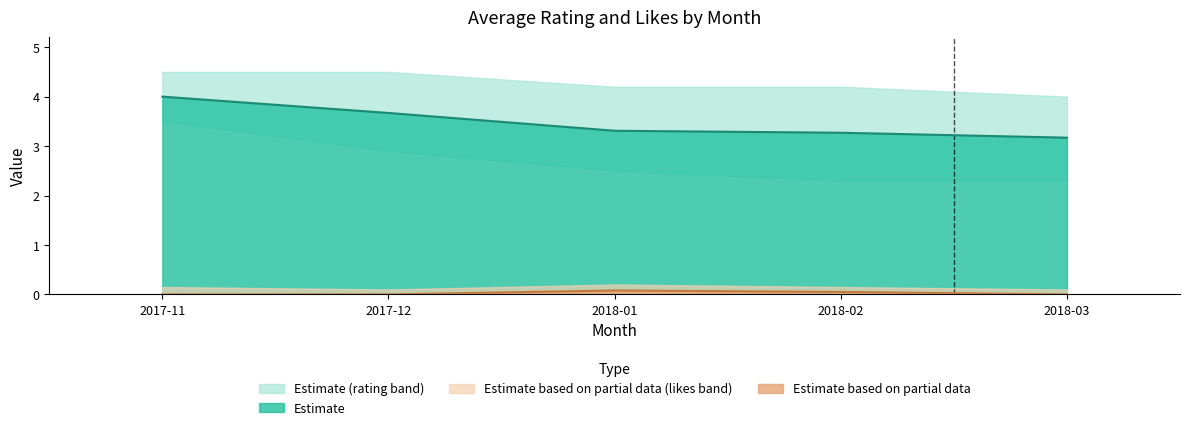

What is the label of the 1st point from the right?

2018-03